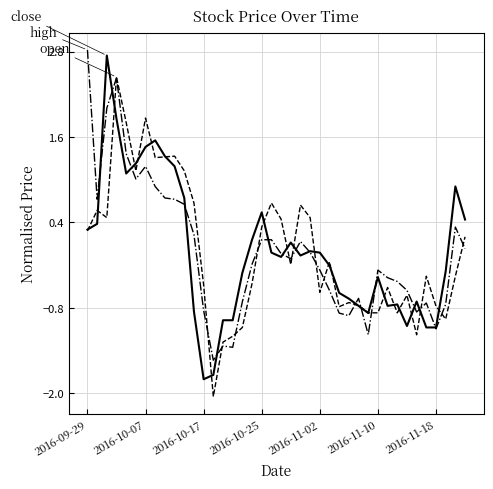

What is the maximum value shown in the chart?

2.8